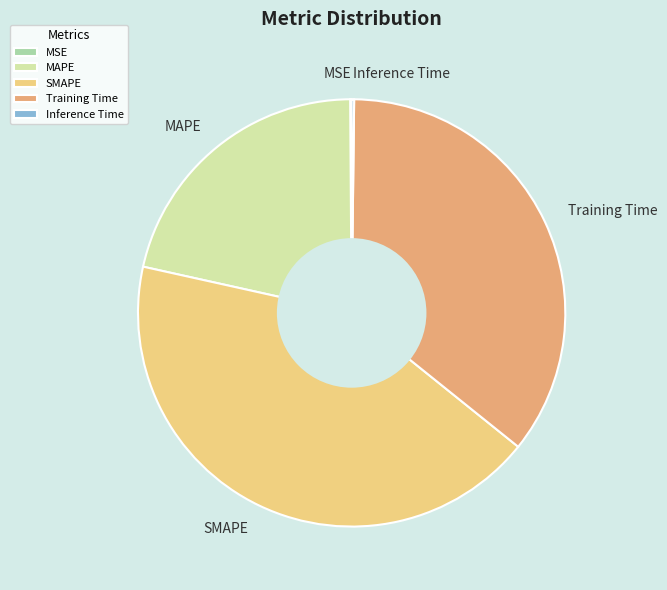

Do SMAPE and MAPE together represent more than half of the pie?

Yes